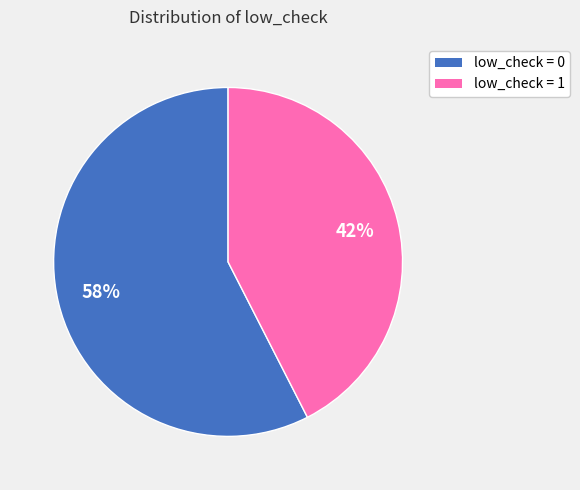

To the nearest percent, what is the average slice percentage?

50%